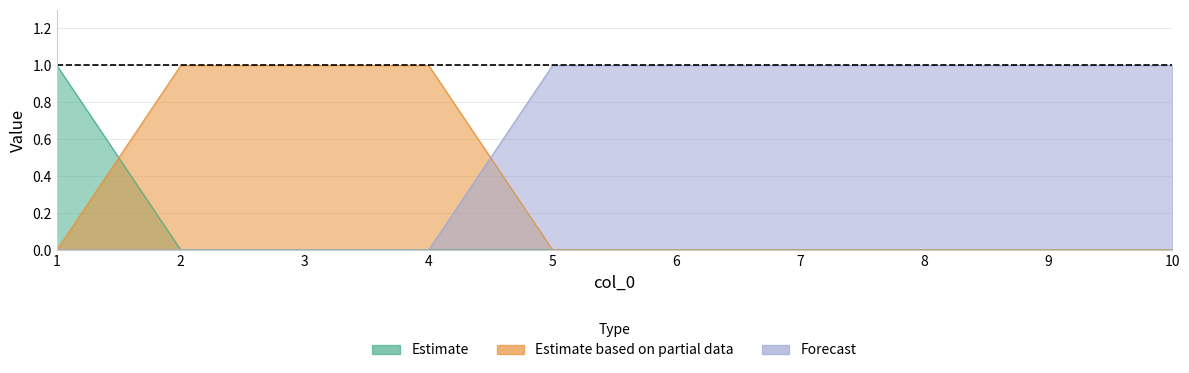

Reading right to left, list all the values displayed in this chart.

col_1: 10=0	9=0	8=0	7=0	6=0	5=0	4=0	3=0	2=0	1=1
col_2: 10=0	9=0	8=0	7=0	6=0	5=0	4=1	3=1	2=1	1=0
col_3: 10=1	9=1	8=1	7=1	6=1	5=1	4=0	3=0	2=0	1=0